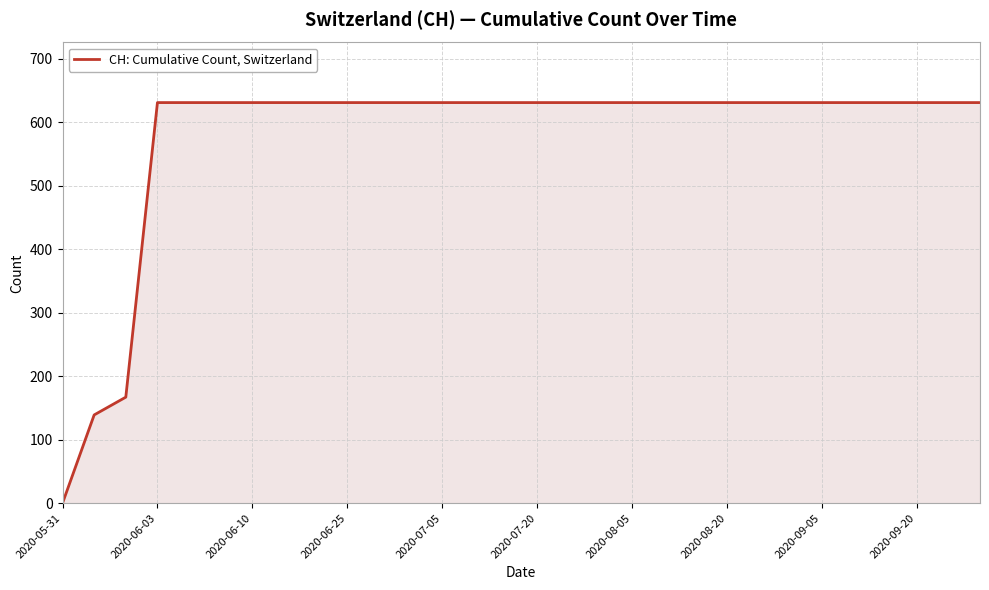

What is the difference between the maximum and minimum values?

631